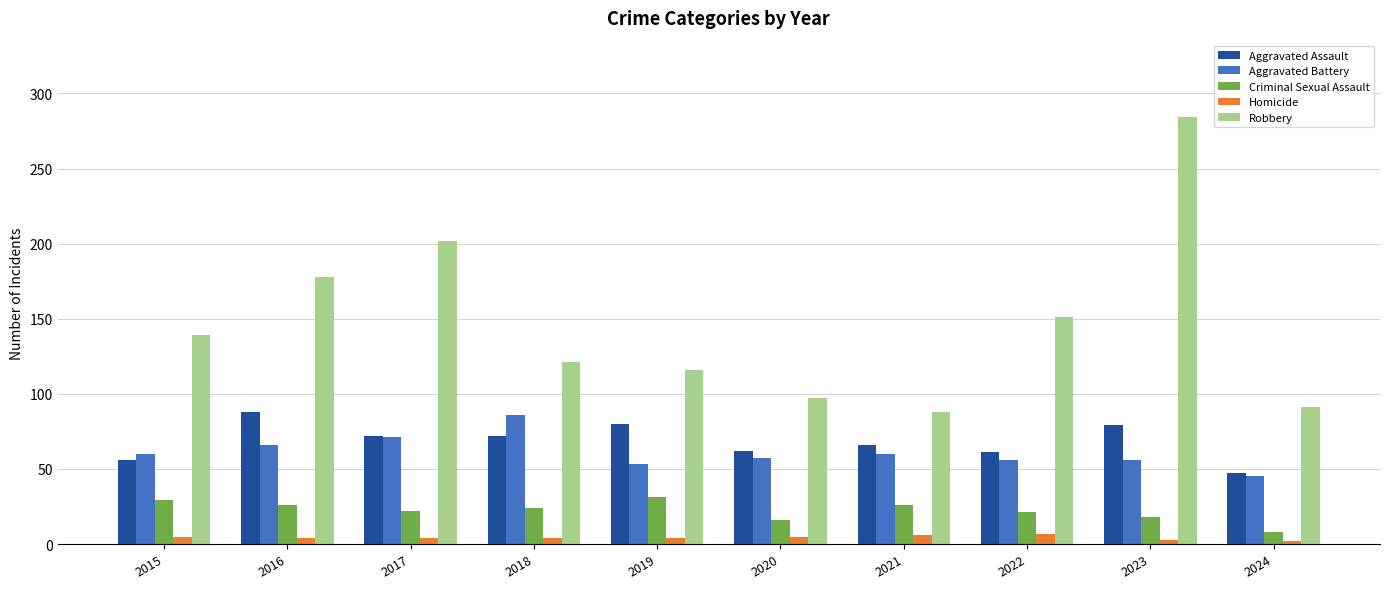

Read the Criminal Sexual Assault value at 2017, to the nearest 5.

20